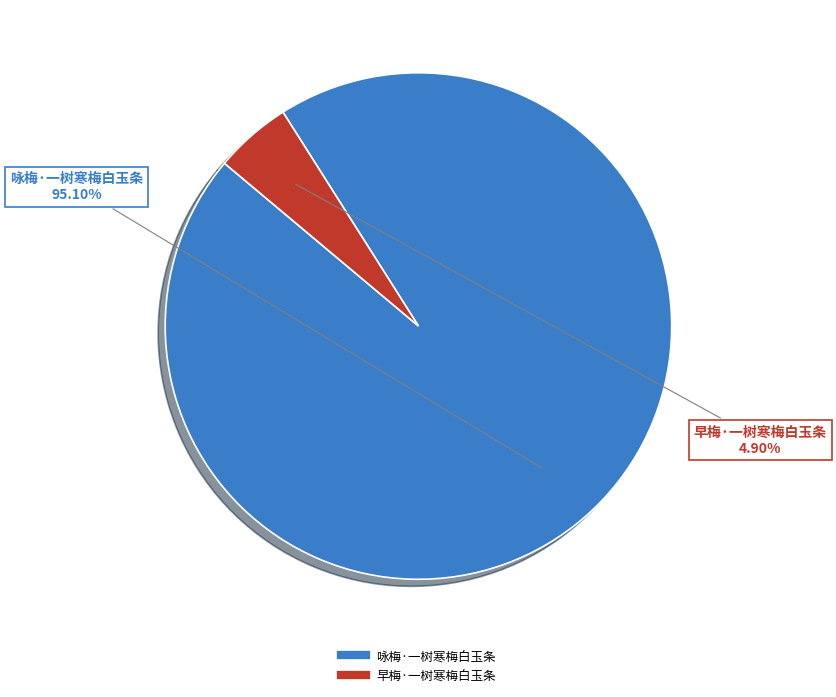

Is the sum of 早梅·一树寒梅白玉条 and 咏梅·一树寒梅白玉条 greater than half?

Yes